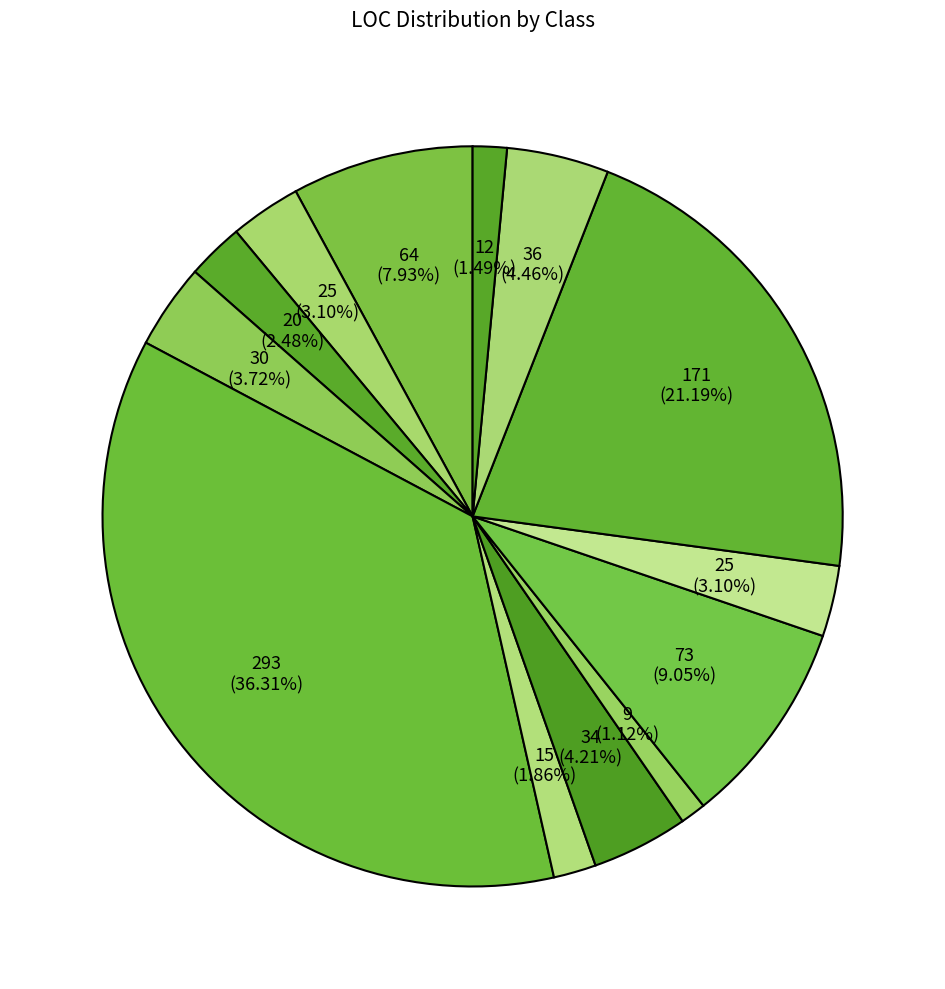

Rank the categories by value from lowest to highest.

json.JsonString, Benchmark, json.JsonNumber, json.ParseException, json.JsonArray, json.JsonObject$HashIndexTable, json.JsonLiteral, json.JsonValue, Harness, Run, json.JsonObject, som.Vector, json.JsonPureStringParser